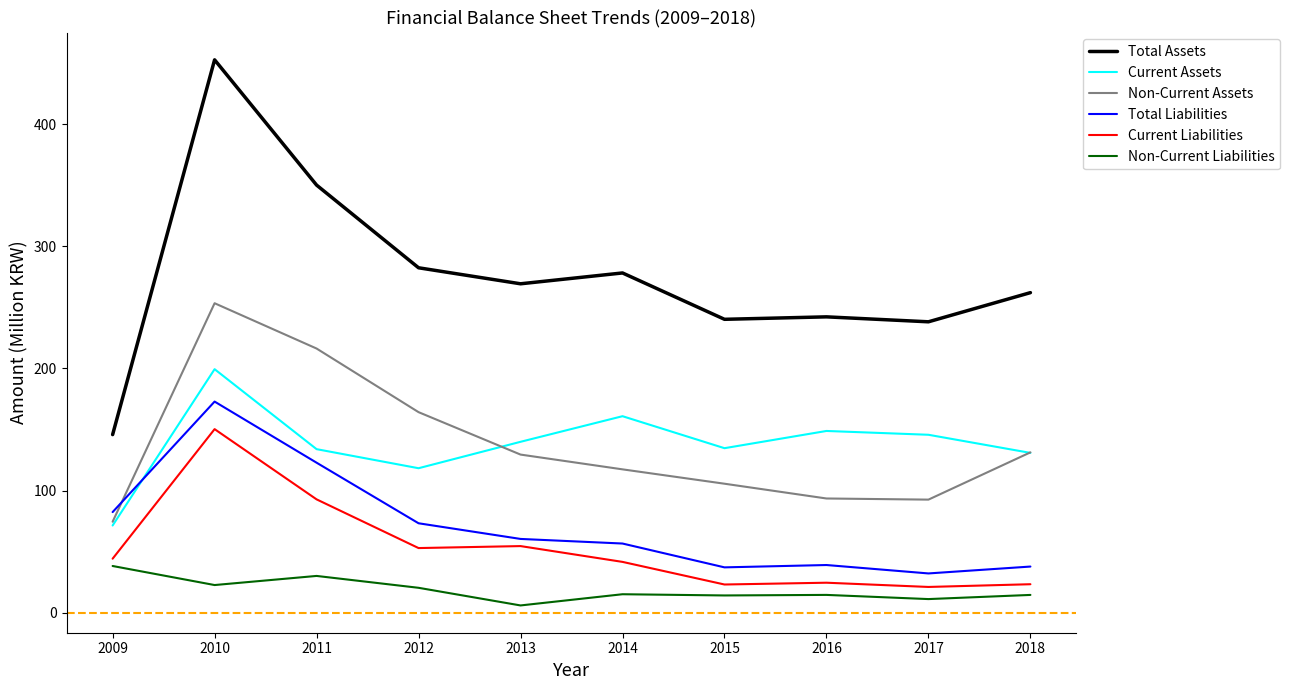

What is the highest value of the Non-Current Liabilities series?

38.2